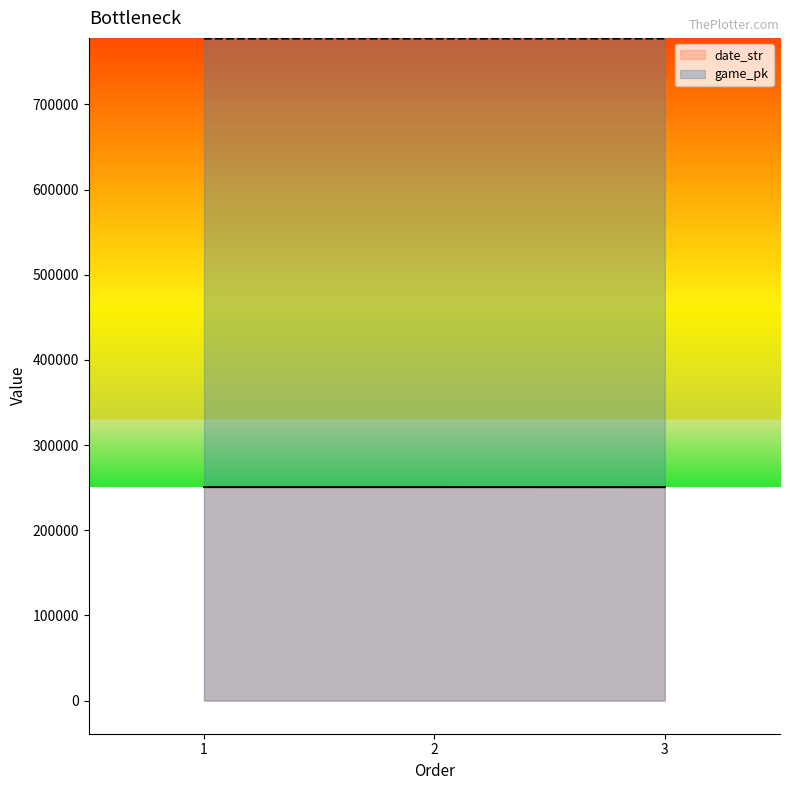

What are all the series names shown in the legend?

date_str, game_pk